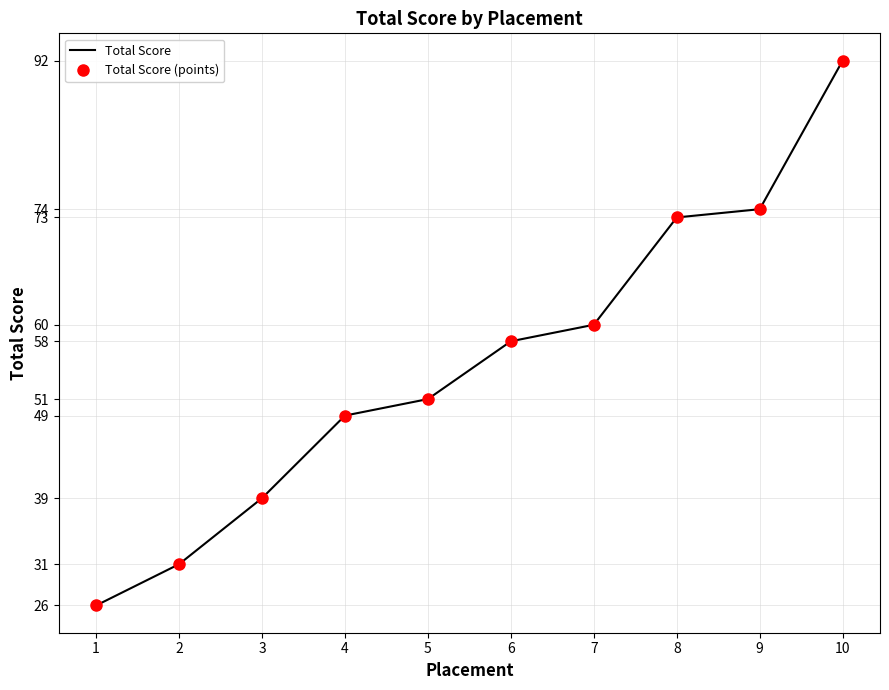

At which category does the chart reach its minimum across all series?

1